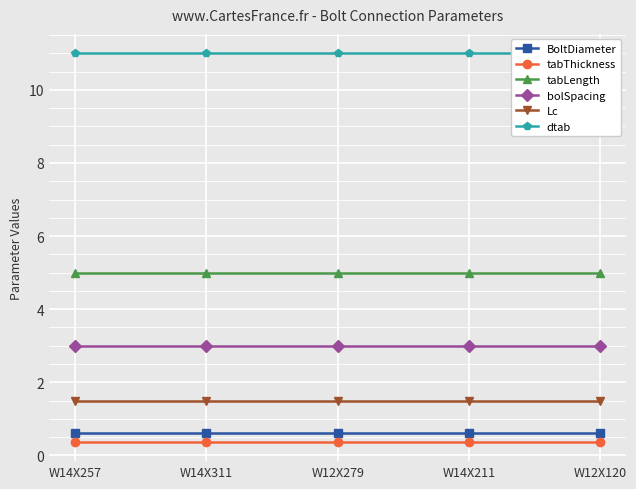

Reading right to left, list all the values displayed in this chart.

BoltDiameter: 0.6	0.6	0.6	0.6	0.6
tabThickness: 0.4	0.4	0.4	0.4	0.4
tabLength: 5.0	5.0	5.0	5.0	5.0
bolSpacing: 3.0	3.0	3.0	3.0	3.0
Lc: 1.5	1.5	1.5	1.5	1.5
dtab: 11.0	11.0	11.0	11.0	11.0